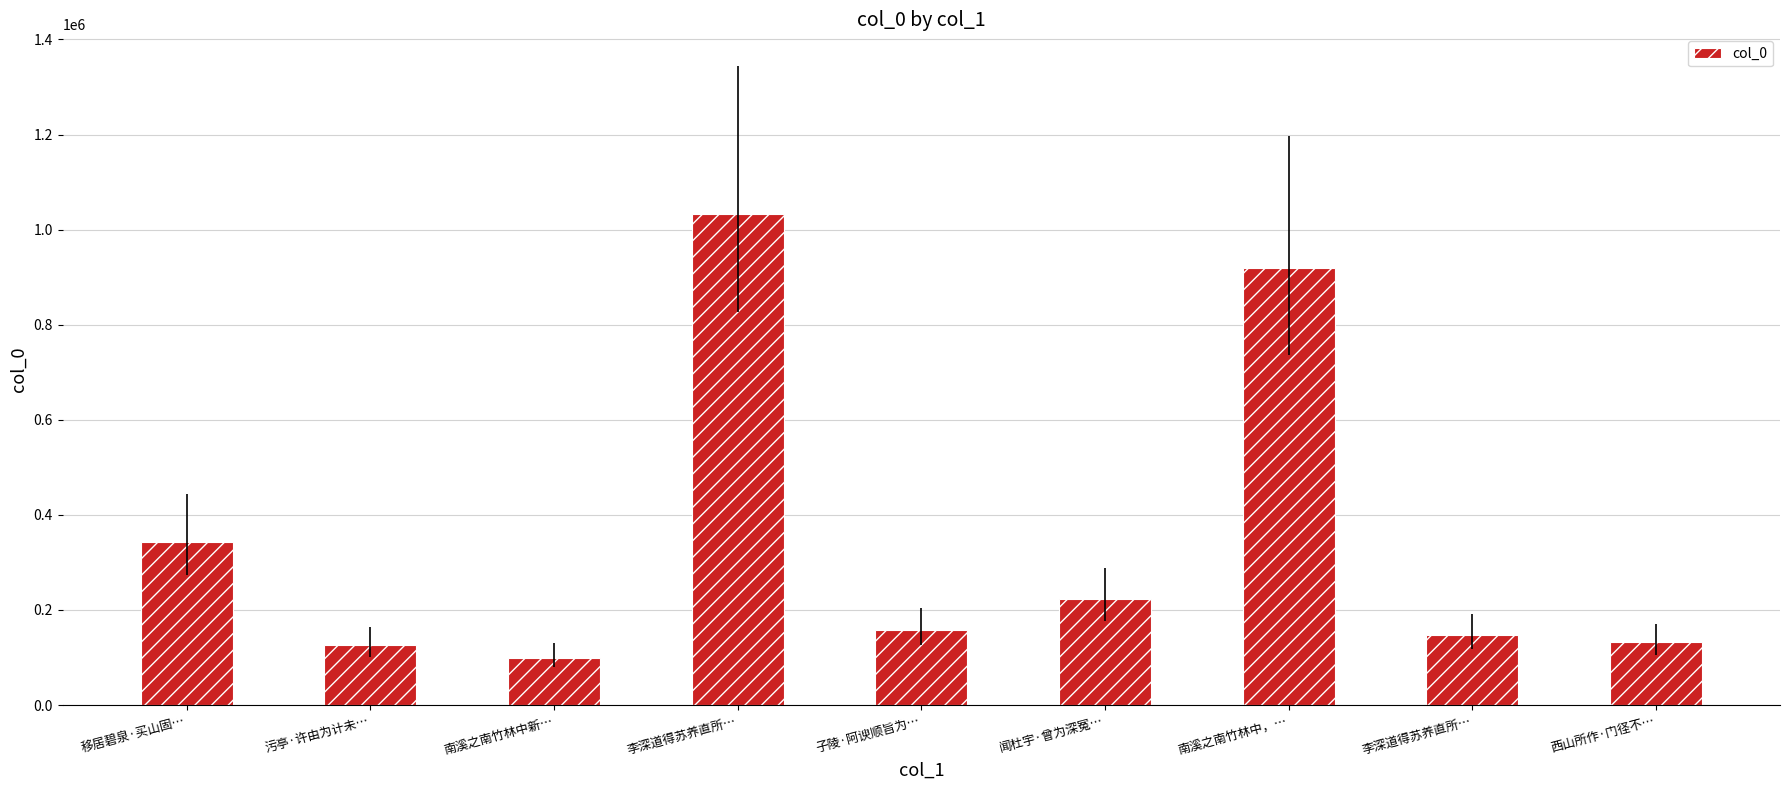

How many bars are there in total?

9